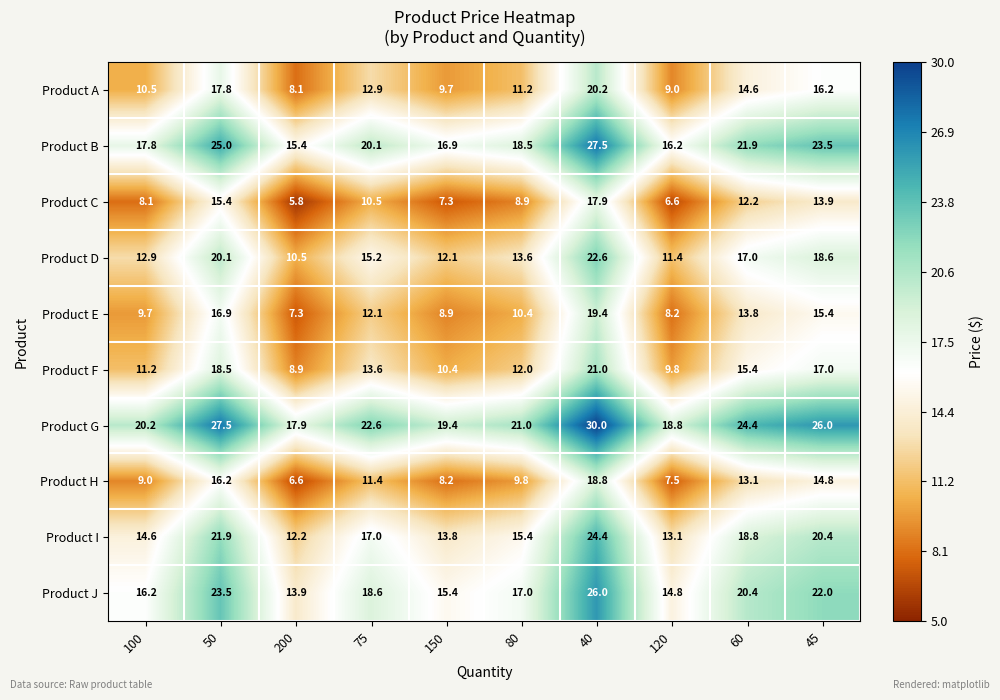

Count the number of data series in this chart.

10